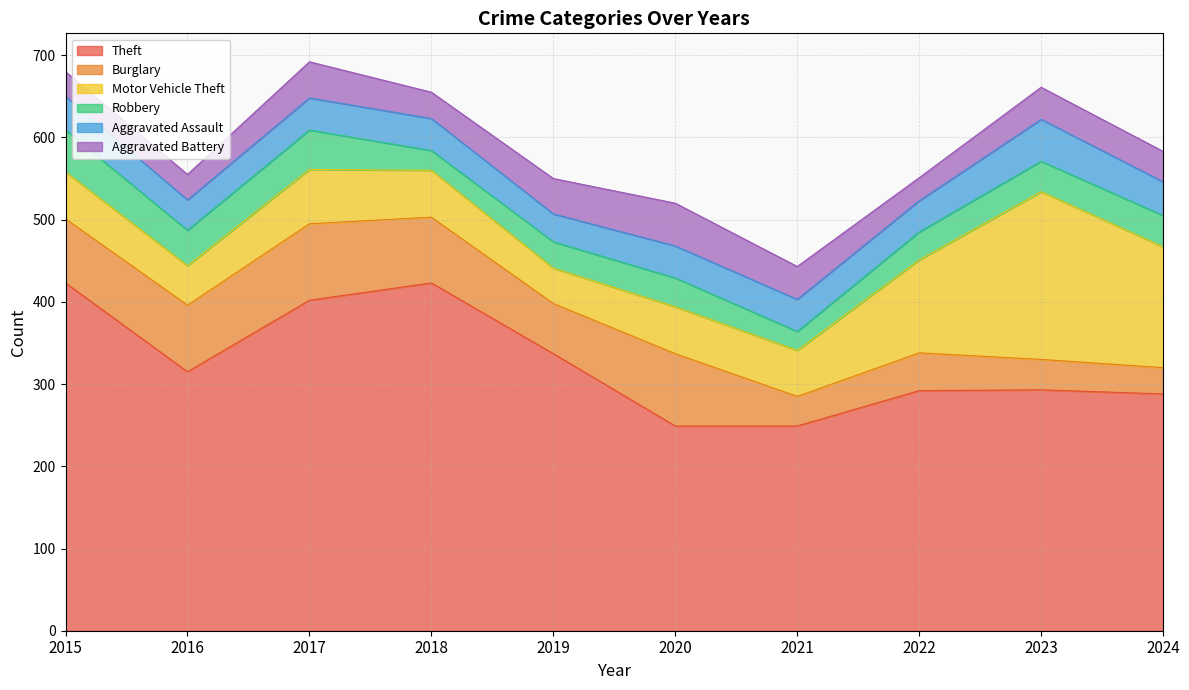

How many data points in Aggravated Battery are above 39?

4